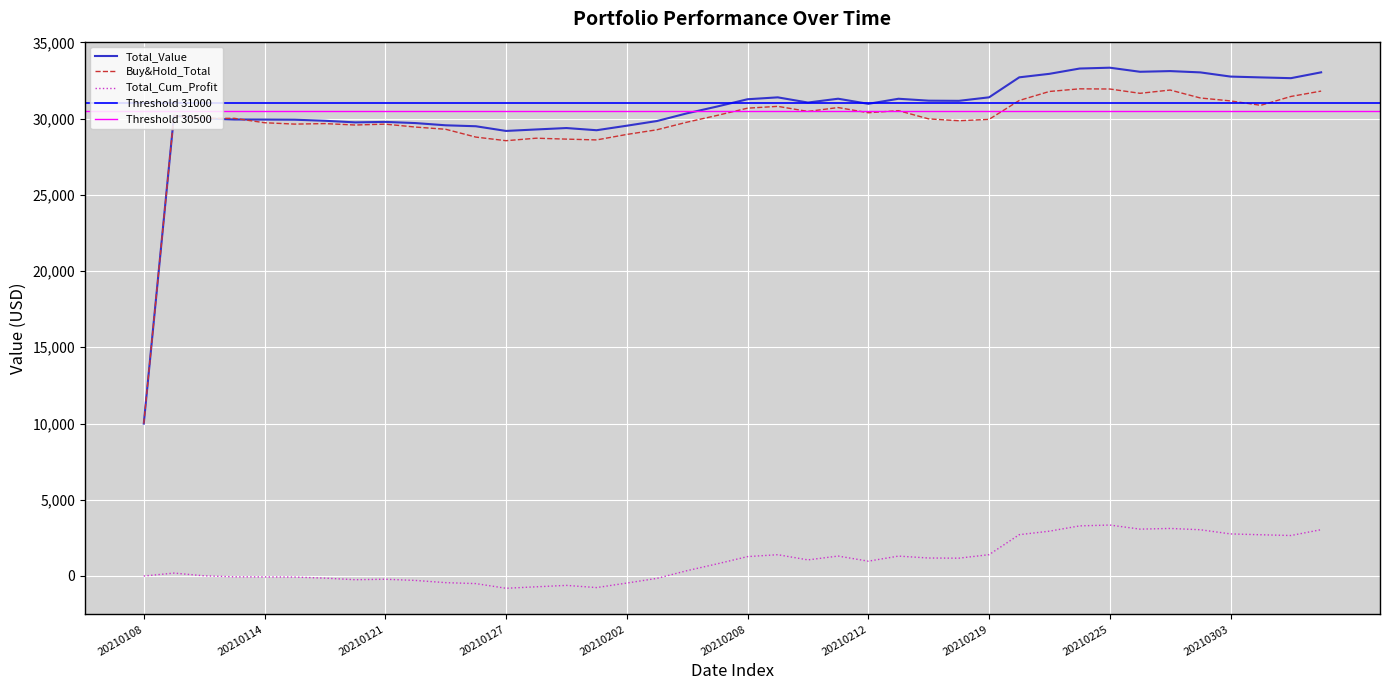

Reading right to left, list all the values displayed in this chart.

Total_Value: 20210308=33035.7	20210305=32652.8	20210304=32702.4	20210303=32756.8	20210302=33031.4	20210301=33116.7	20210226=33071.8	20210225=33339.6	20210224=33284.5	20210223=32937.4	20210222=32707.4	20210219=31395.9	20210218=31165.7	20210217=31176.7	20210216=31302.2	20210212=30969.2	20210211=31304.3	20210210=31053.8	20210209=31394.2	20210208=31269.4	20210205=30796.4	20210204=30349.2	20210203=29841.5	20210202=29533.9	20210201=29237.7	20210129=29381.2	20210128=29288.2	20210127=29191.4	20210126=29498.7	20210125=29561.1	20210122=29706.3	20210121=29784.3	20210120=29753.2	20210119=29857.9	20210115=29927.4	20210114=29936.6	20210113=29941.6	20210112=30010.1	20210111=30188.0	20210108=9995.1
Buy&Hold_Total: 20210308=31805.0	20210305=31452.9	20210304=30871.6	20210303=31160.2	20210302=31352.3	20210301=31873.3	20210226=31658.9	20210225=31941.5	20210224=31953.5	20210223=31780.3	20210222=31189.5	20210219=29950.2	20210218=29860.5	20210217=29981.2	20210216=30521.7	20210212=30384.2	20210211=30725.3	20210210=30471.8	20210209=30803.6	20210208=30685.1	20210205=30212.6	20210204=29768.5	20210203=29267.9	20210202=28961.6	20210201=28601.4	20210129=28654.8	20210128=28714.3	20210127=28551.0	20210126=28787.6	20210125=29300.7	20210122=29445.2	20210121=29637.0	20210120=29580.1	20210119=29672.8	20210115=29639.6	20210114=29729.7	20210113=30018.4	20210112=30019.9	20210111=30188.0	20210108=9995.1
Total_Cum_Profit: 20210308=3035.7	20210305=2652.8	20210304=2702.4	20210303=2756.8	20210302=3031.4	20210301=3116.7	20210226=3071.8	20210225=3339.6	20210224=3284.5	20210223=2937.4	20210222=2707.4	20210219=1395.9	20210218=1165.7	20210217=1176.7	20210216=1302.2	20210212=969.2	20210211=1304.3	20210210=1053.8	20210209=1394.2	20210208=1269.4	20210205=796.4	20210204=349.2	20210203=-158.5	20210202=-466.1	20210201=-762.3	20210129=-618.8	20210128=-711.8	20210127=-808.6	20210126=-501.3	20210125=-438.9	20210122=-293.7	20210121=-215.7	20210120=-246.8	20210119=-142.1	20210115=-72.6	20210114=-63.4	20210113=-58.4	20210112=10.1	20210111=188.0	20210108=-4.9